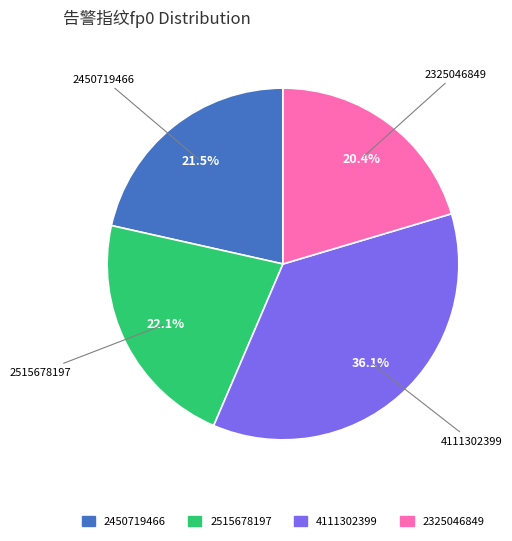

To the nearest percent, what is the combined percentage of 4111302399 and 2450719466?

58%